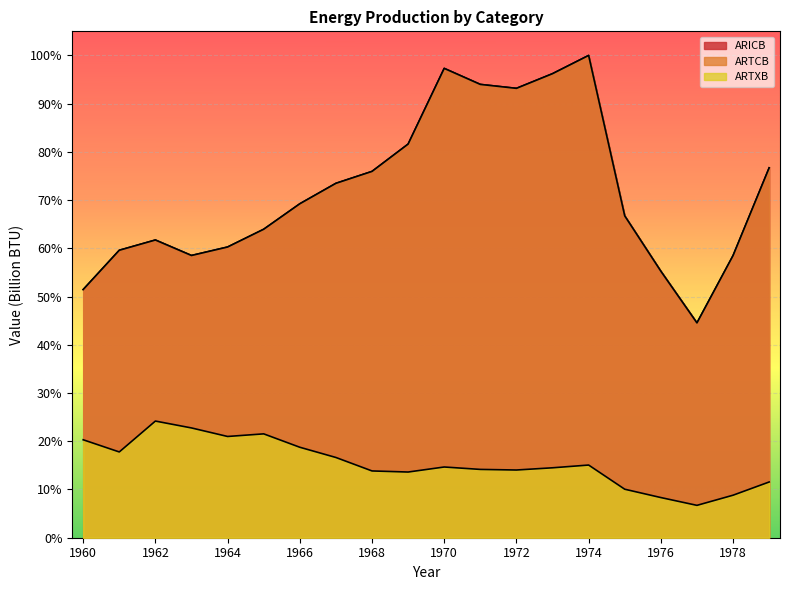

At 1970, list the series in order from smallest to largest.

ARTXB, ARICB, ARTCB